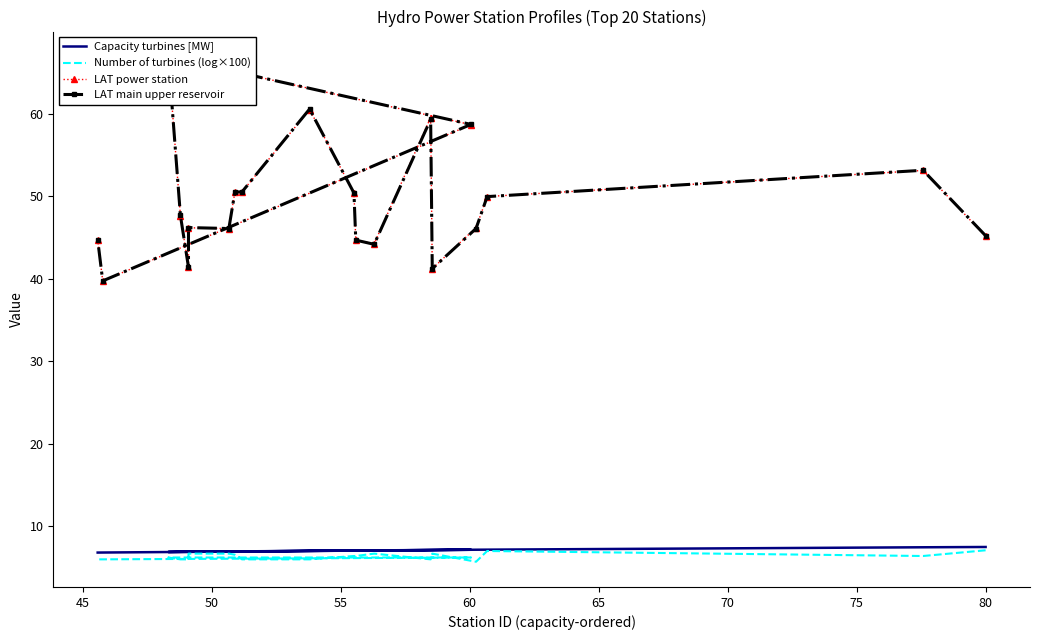

How many categories are shown in the chart?

20